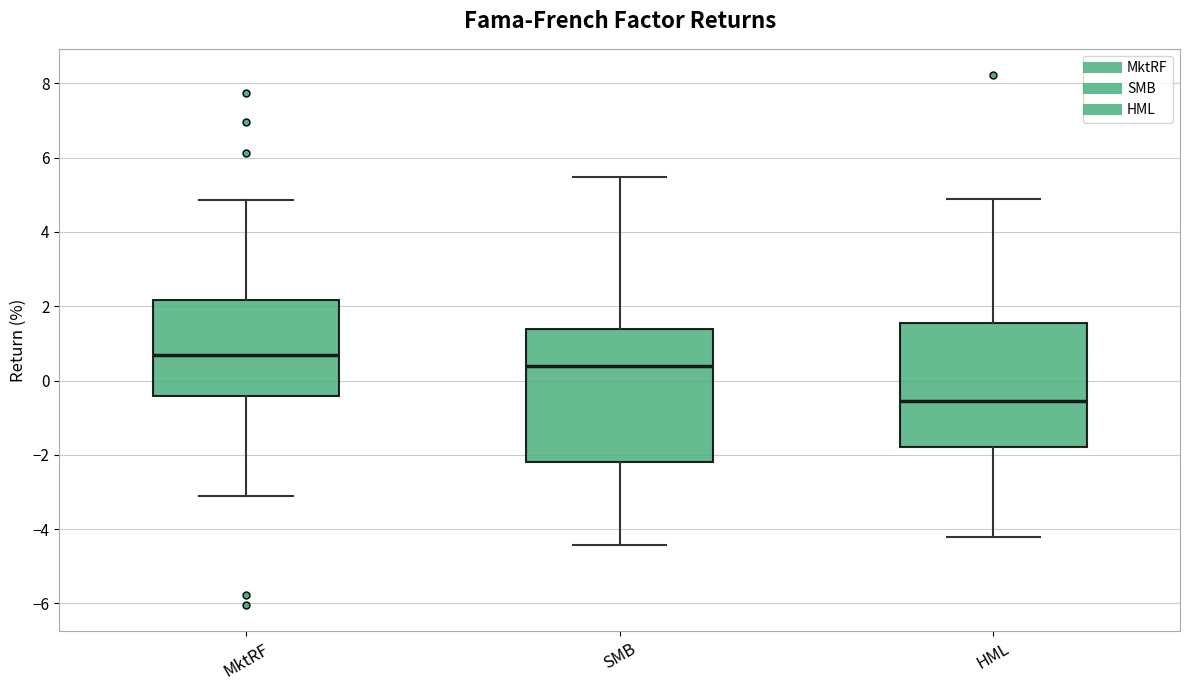

Which box is the tallest, from its lower edge to its upper edge?

SMB